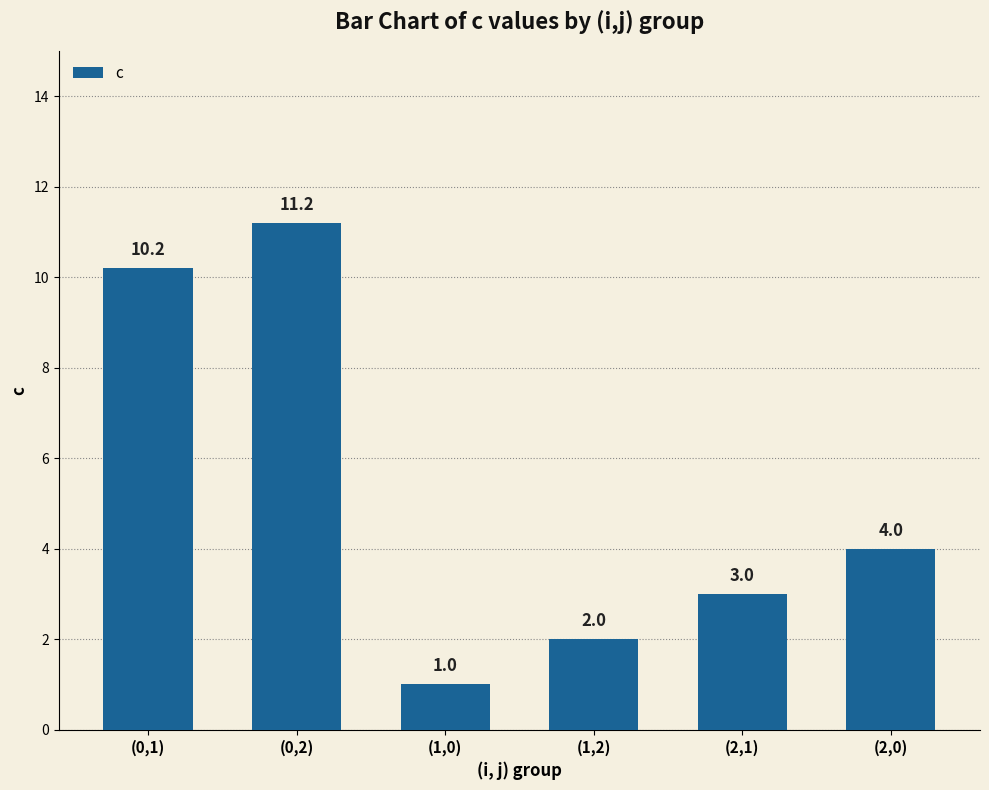

True or false: the data shows 16.9 at (0,1).

False